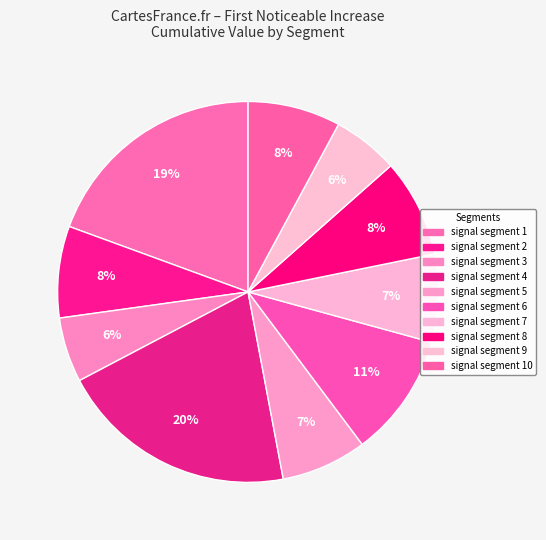

Which slice is the smallest?

signal segment 3